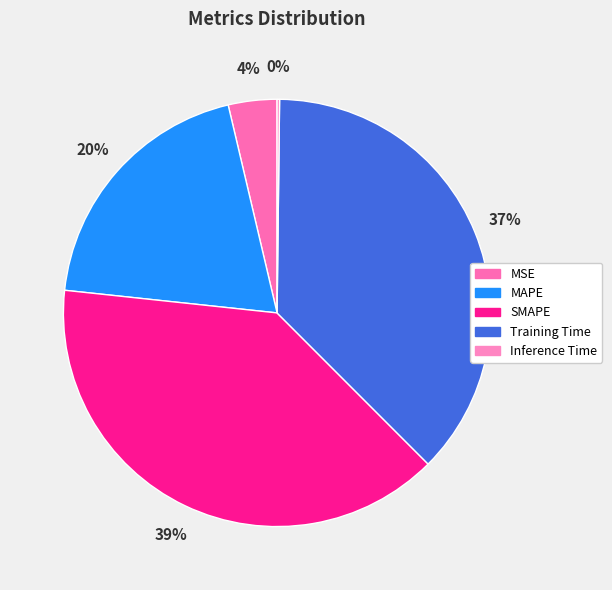

To the nearest percent, what is the difference between the Inference Time and Training Time slice percentages?

37%